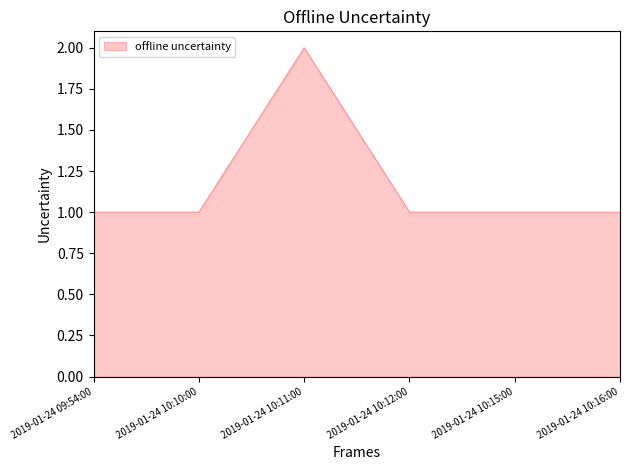

Reading right to left, transcribe all the data shown in this chart.

1	1	1	2	1	1